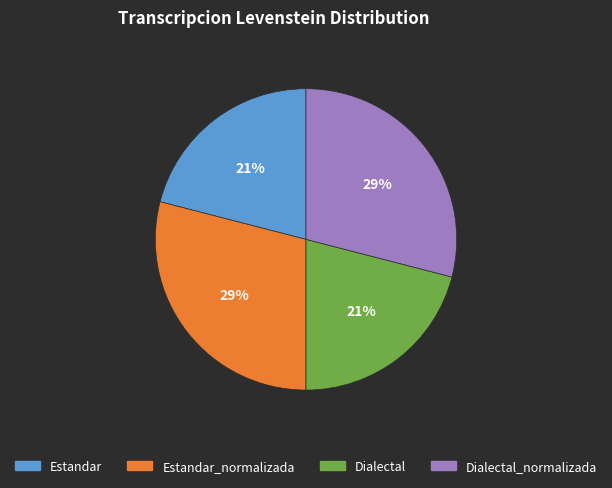

True or false: Estandar accounts for 31% of the total.

False